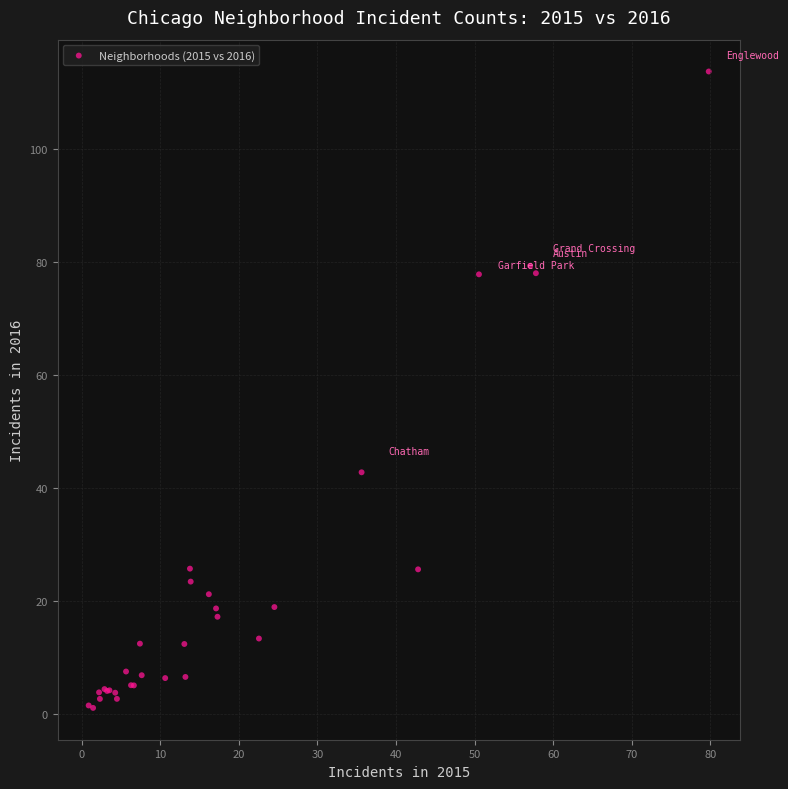

What Y value in the scatter plot is closest to 57?

42.8